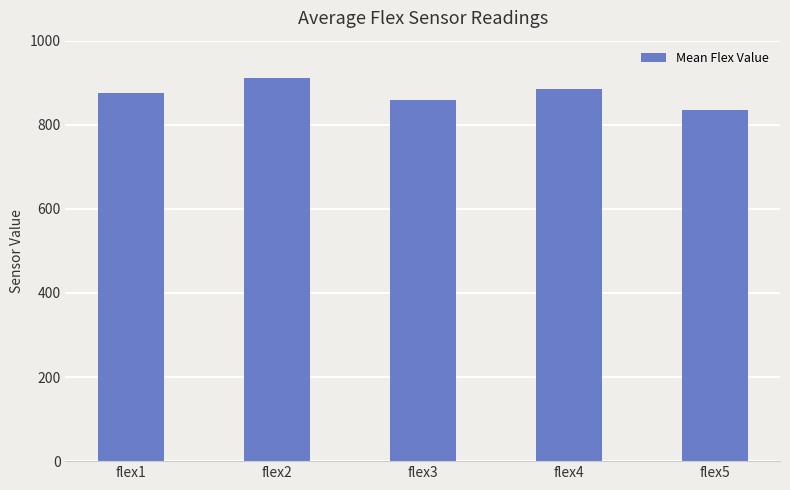

What is the value of the 1st bar from the left?

876.1